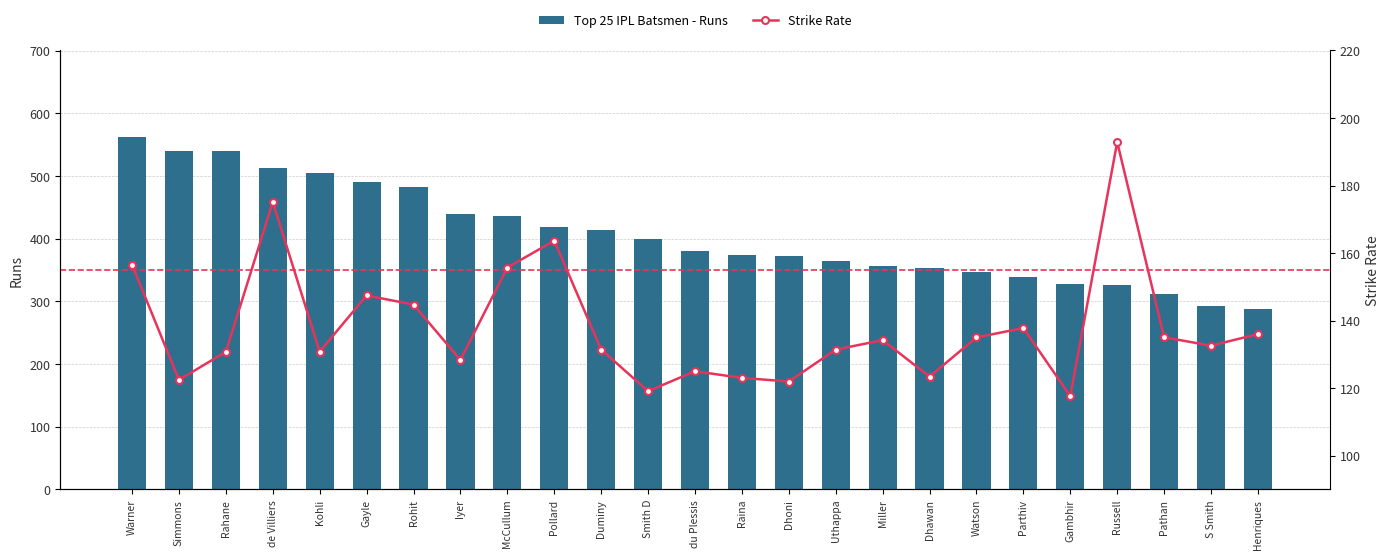

Reading left to right, extract all data points from this chart.

Top 25 IPL Batsmen - Runs: 562.0	540.0	540.0	513.0	505.0	491.0	482.0	439.0	436.0	419.0	414.0	399.0	380.0	374.0	372.0	364.0	357.0	353.0	347.0	339.0	327.0	326.0	312.0	293.0	287.0
Strike Rate: 156.5	122.4	130.8	175.1	130.8	147.4	144.7	128.4	155.7	163.7	131.4	119.1	125.0	123.0	122.0	131.4	134.2	123.4	135.0	137.8	117.6	192.9	135.1	132.6	136.0